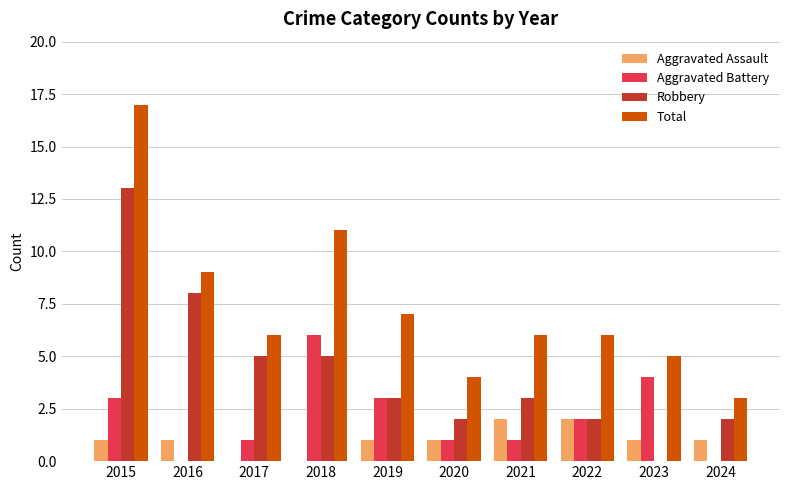

Reading left to right, what are all the values shown in this chart?

Aggravated Assault: 2015=1	2016=1	2017=0	2018=0	2019=1	2020=1	2021=2	2022=2	2023=1	2024=1
Aggravated Battery: 2015=3	2016=0	2017=1	2018=6	2019=3	2020=1	2021=1	2022=2	2023=4	2024=0
Robbery: 2015=13	2016=8	2017=5	2018=5	2019=3	2020=2	2021=3	2022=2	2023=0	2024=2
Total: 2015=17	2016=9	2017=6	2018=11	2019=7	2020=4	2021=6	2022=6	2023=5	2024=3